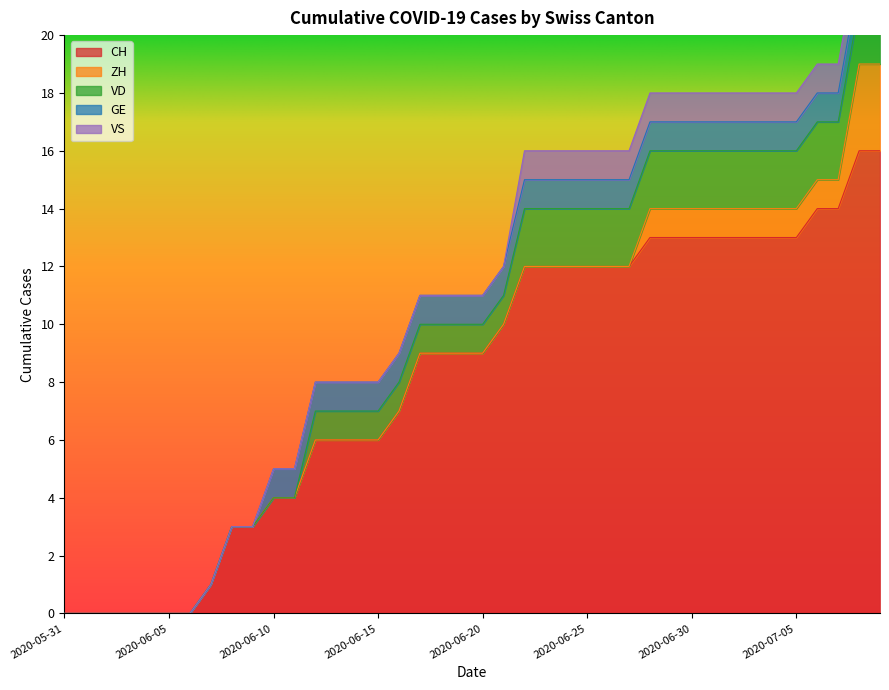

True or false: GE and CH cross at least once.

False